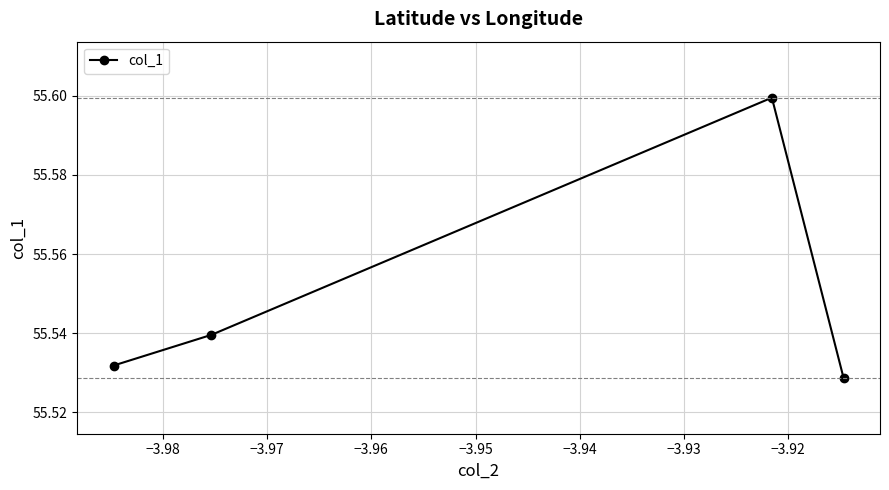

True or false: the data has more than 1 interior local peaks.

False